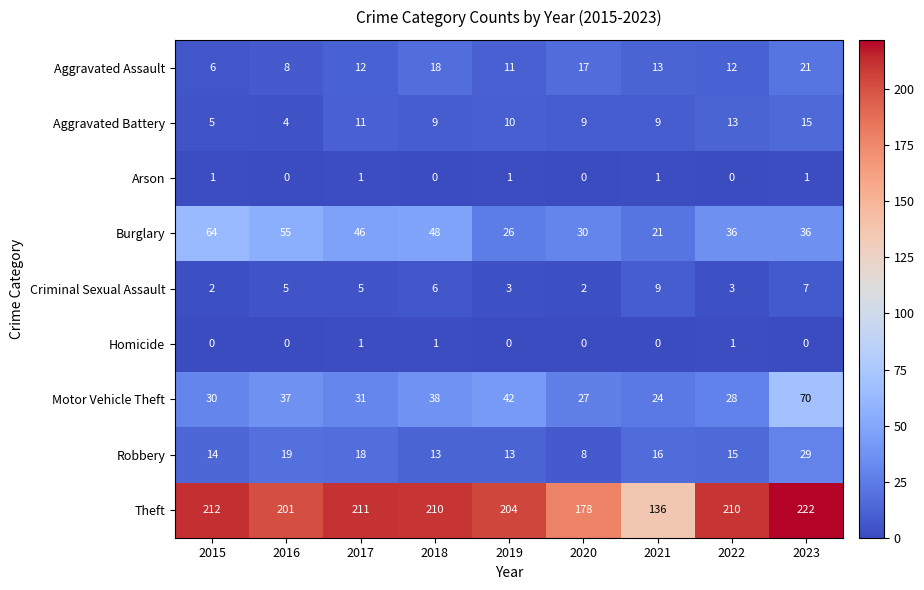

What is the total value across all series at 2020?

271